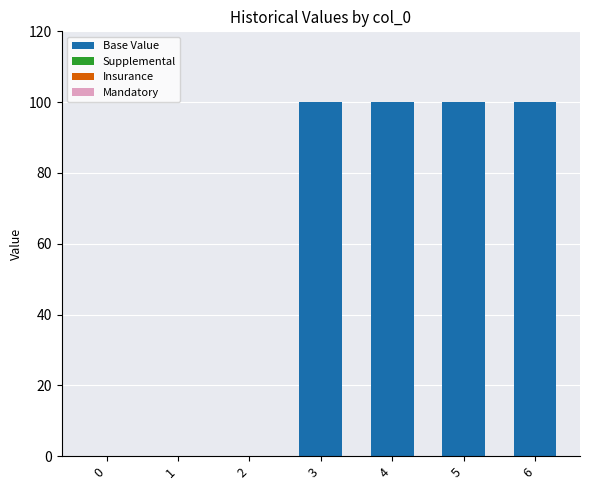

Count the number of data series in this chart.

1